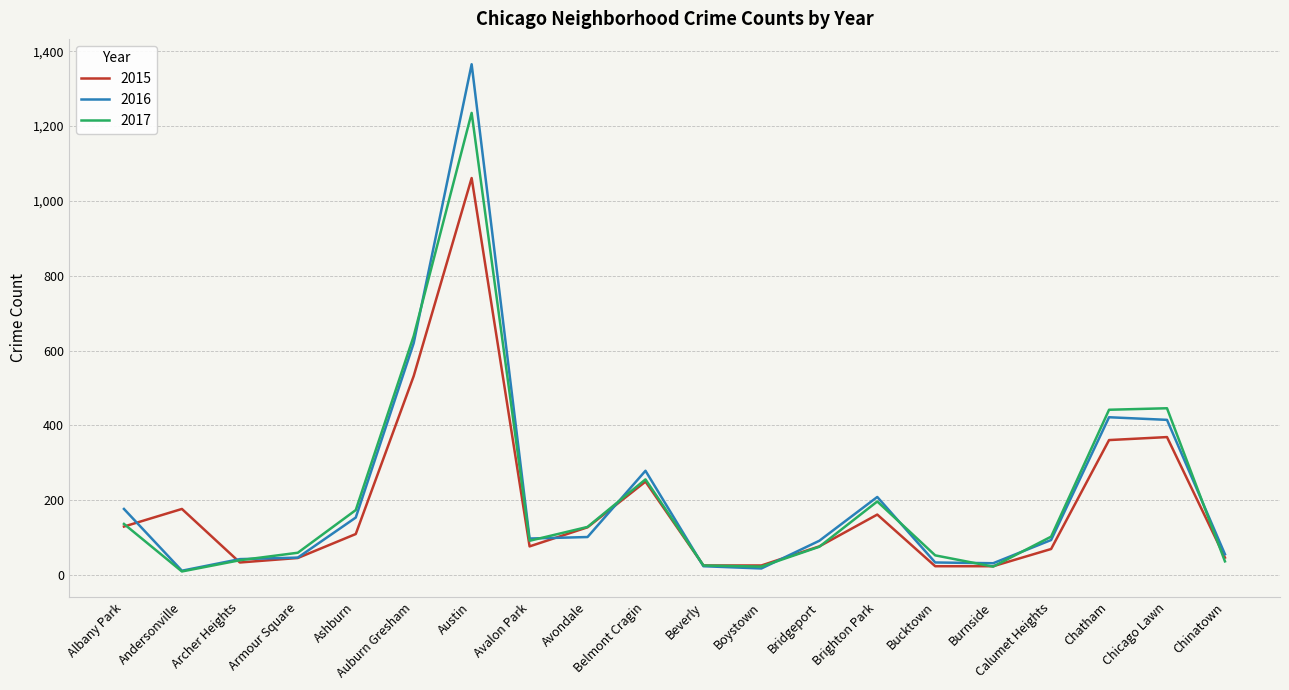

What is the maximum value shown in the chart?

1365